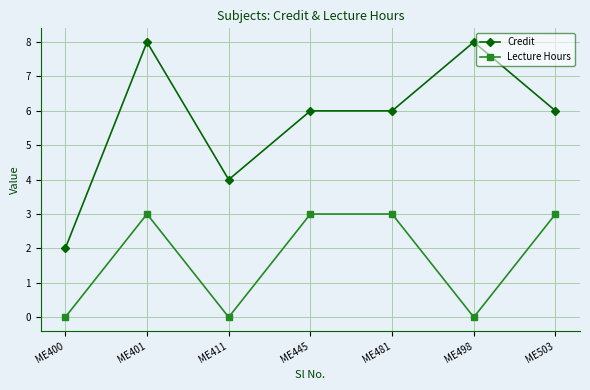

What are all the series names shown in the legend?

Credit, Lecture Hours